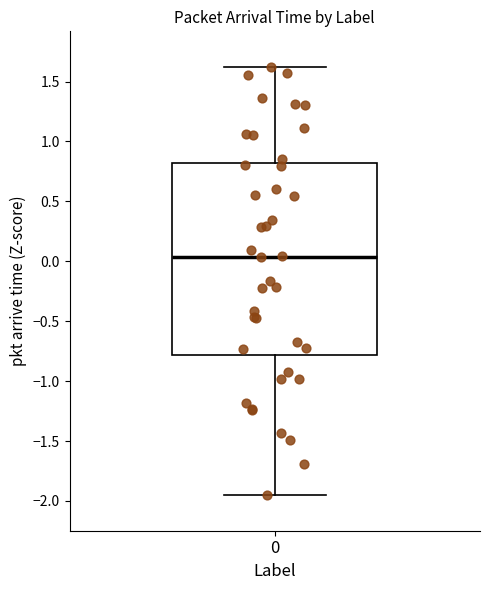

Read this box plot against the y-axis: the position of the median line, the range covered by the box, and the ends of both whiskers. The values are not printed on the chart, so give them approximately, as read against the axis.

median 0.05, box -0.80 to 0.80, whiskers -1.95 to 1.60